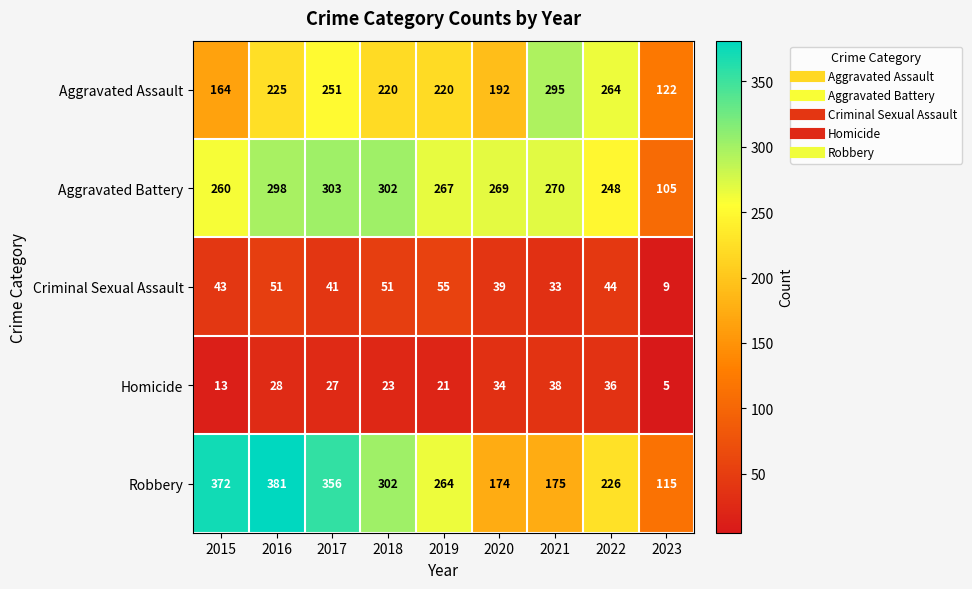

What is the minimum value for Aggravated Assault?

122